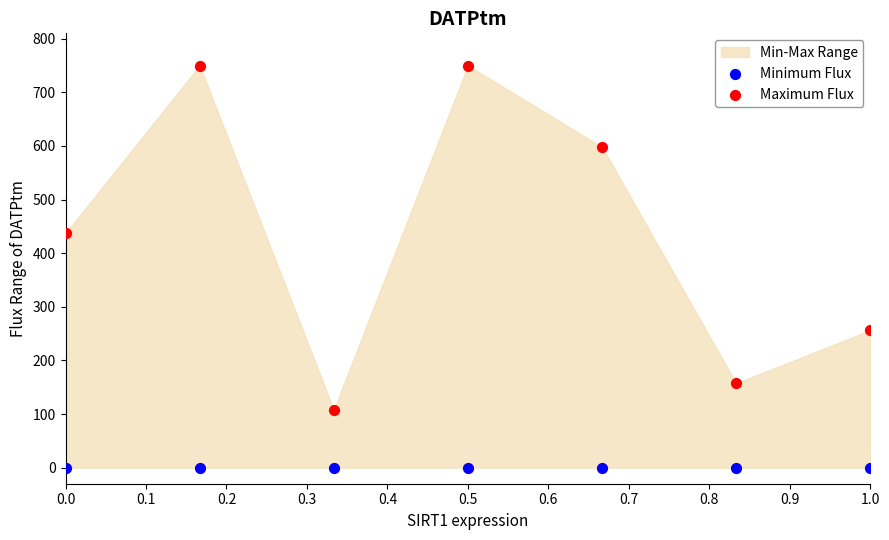

Across all series, what Y value is closest to 375?

437.0